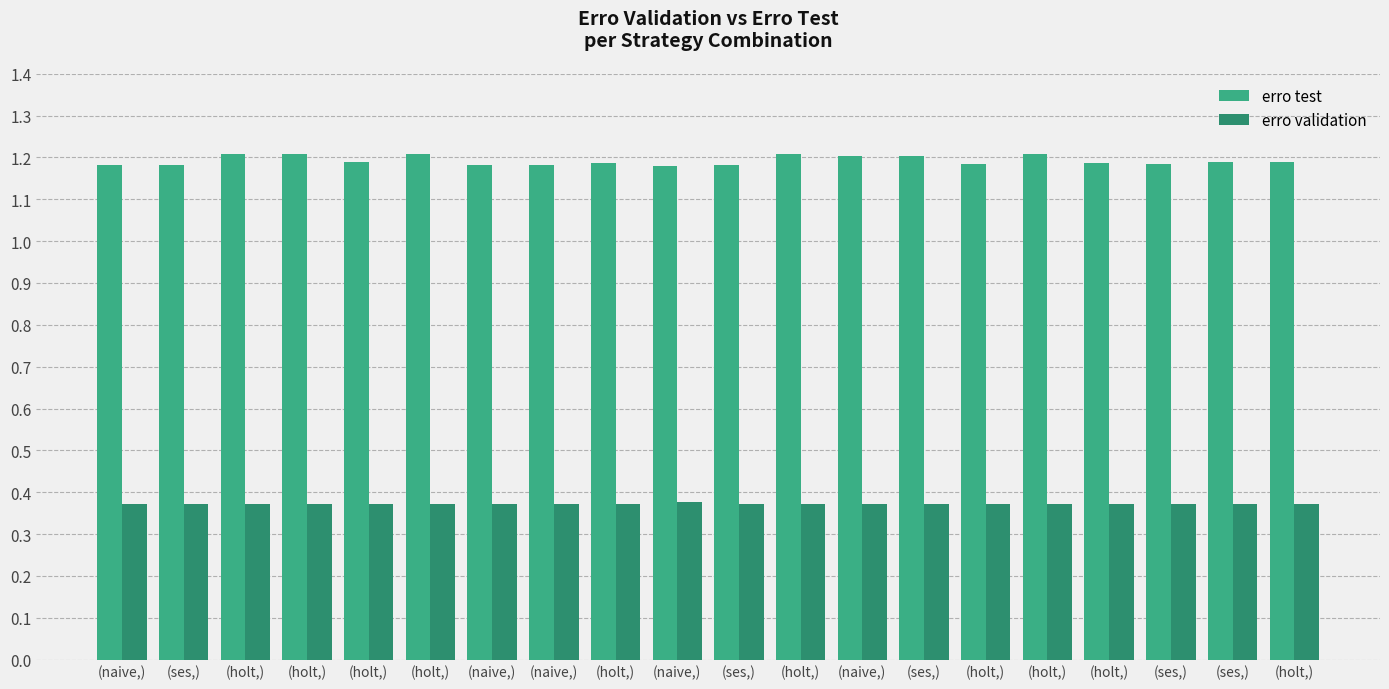

What is the sum of all erro test values?

23.8